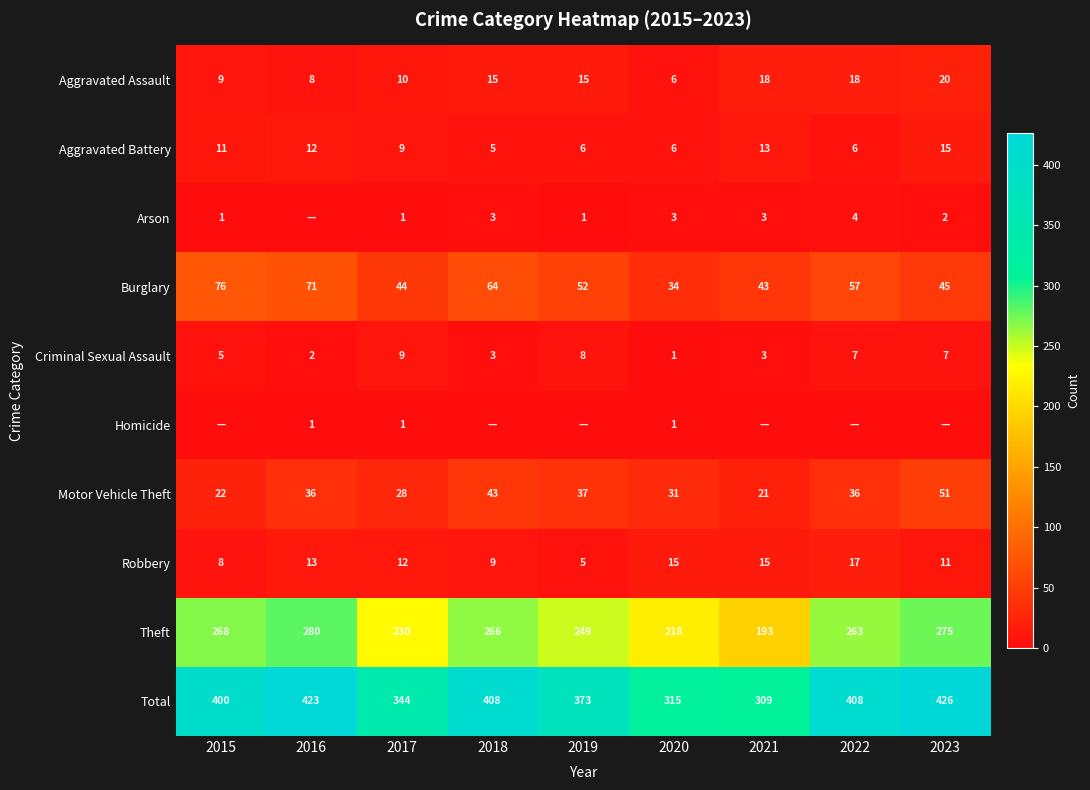

Is the value of Aggravated Battery at 2023 greater than the value of Theft at 2016?

No